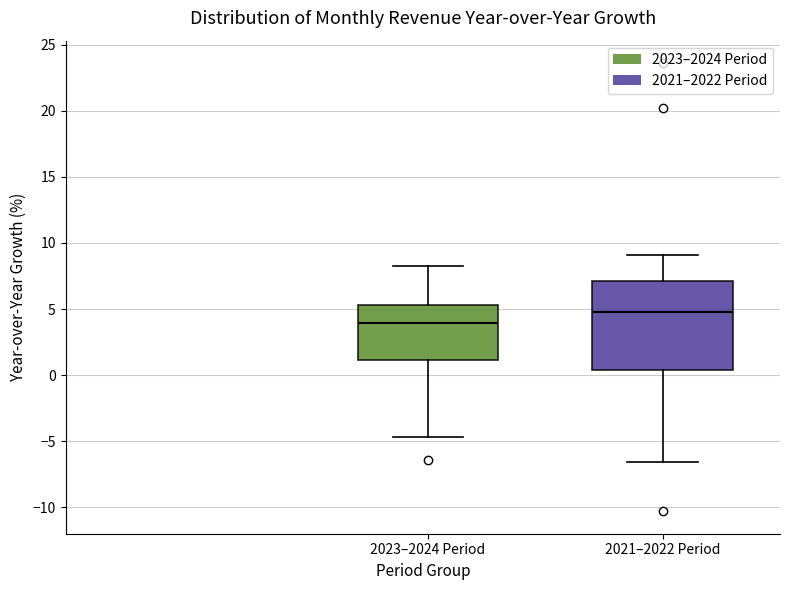

Which box's median line is the highest?

2021–2022 Period